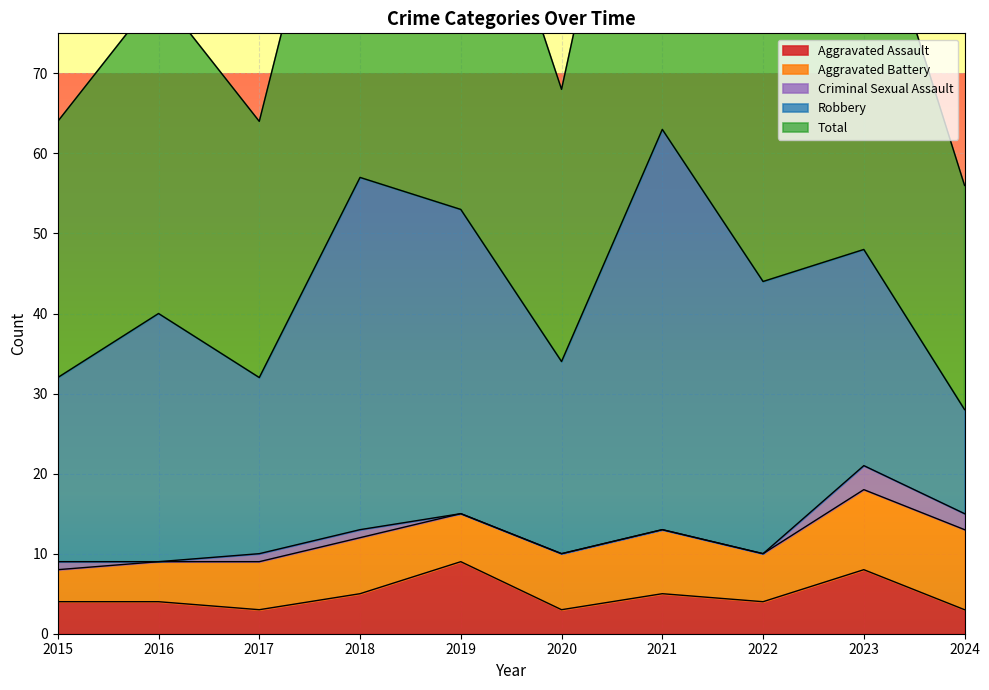

At how many categories does at least one series exceed 34?

6